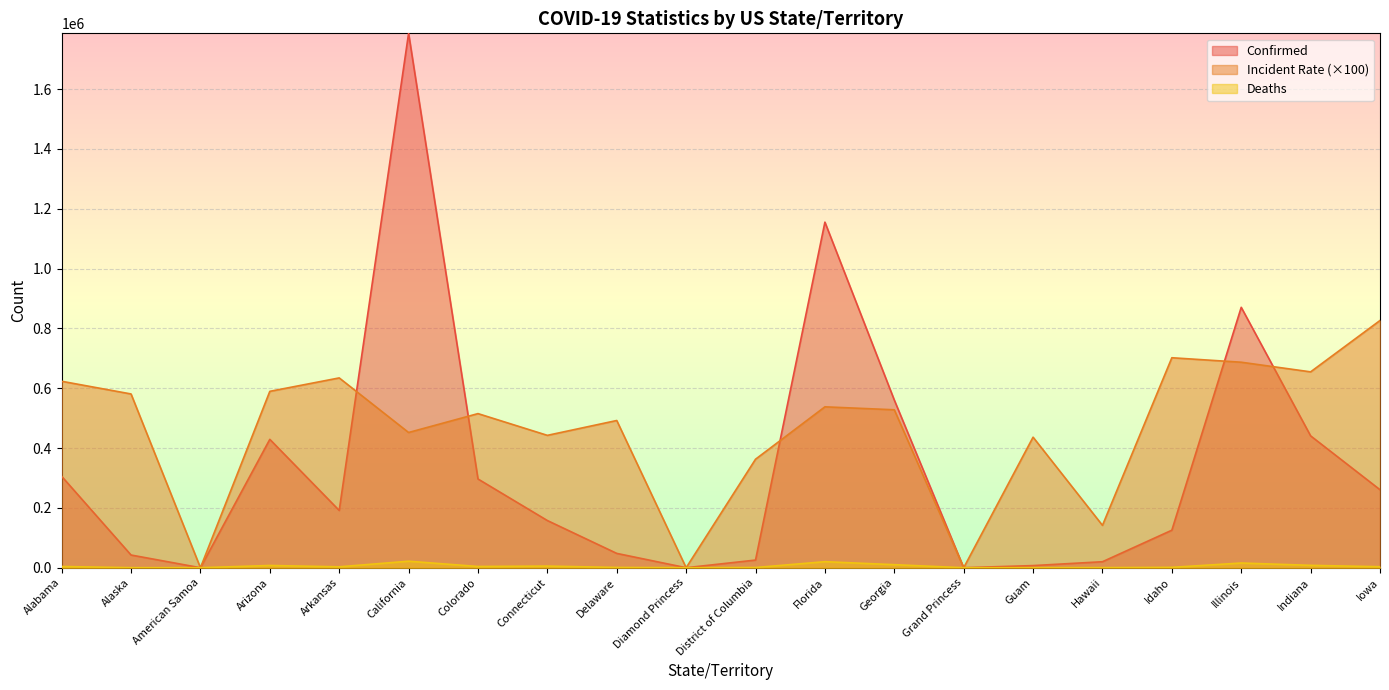

Which series has the largest total across all categories?

Incident Rate (×100)